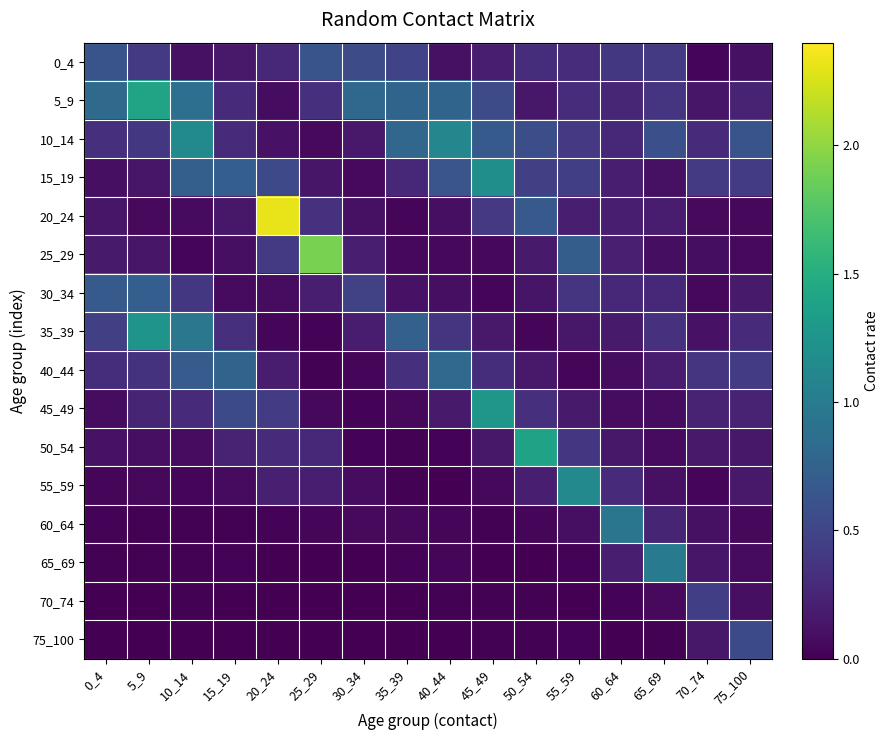

What is the total value across all series at 5_9?

5.3